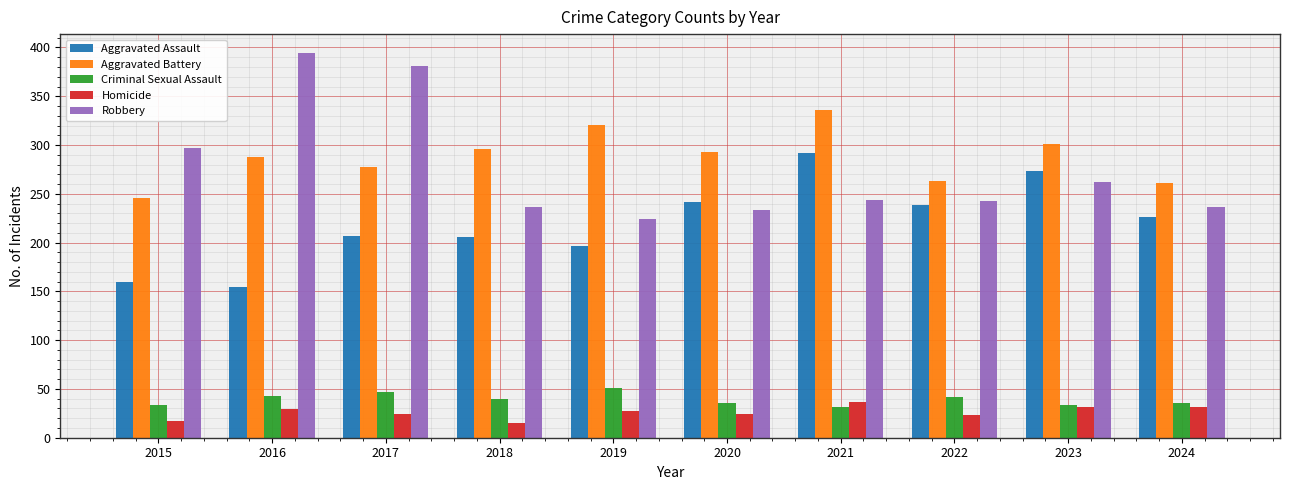

What is the greatest value displayed?

394